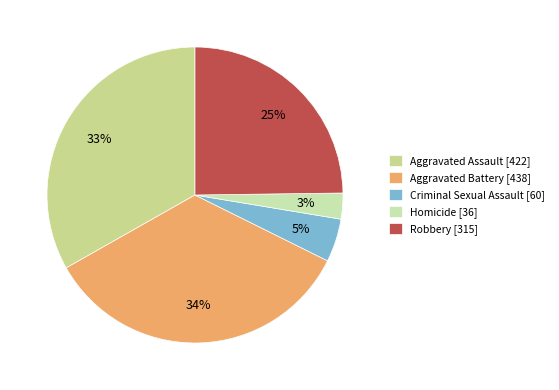

Does any single category account for the majority?

No